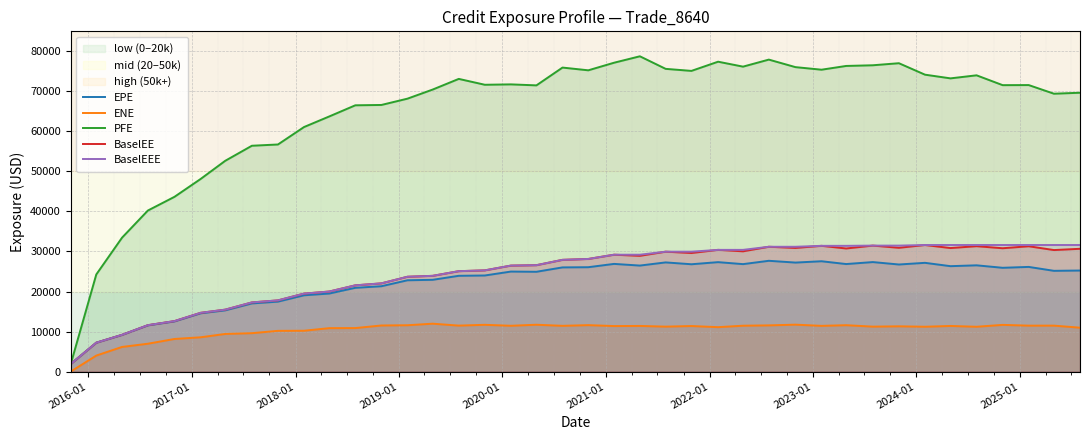

True or false: ENE and PFE cross at least once.

False